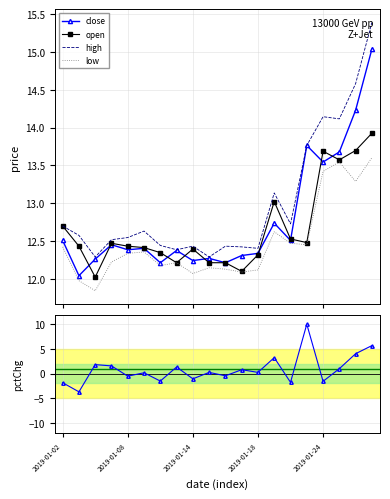

True or false: low and high intersect in this chart.

False